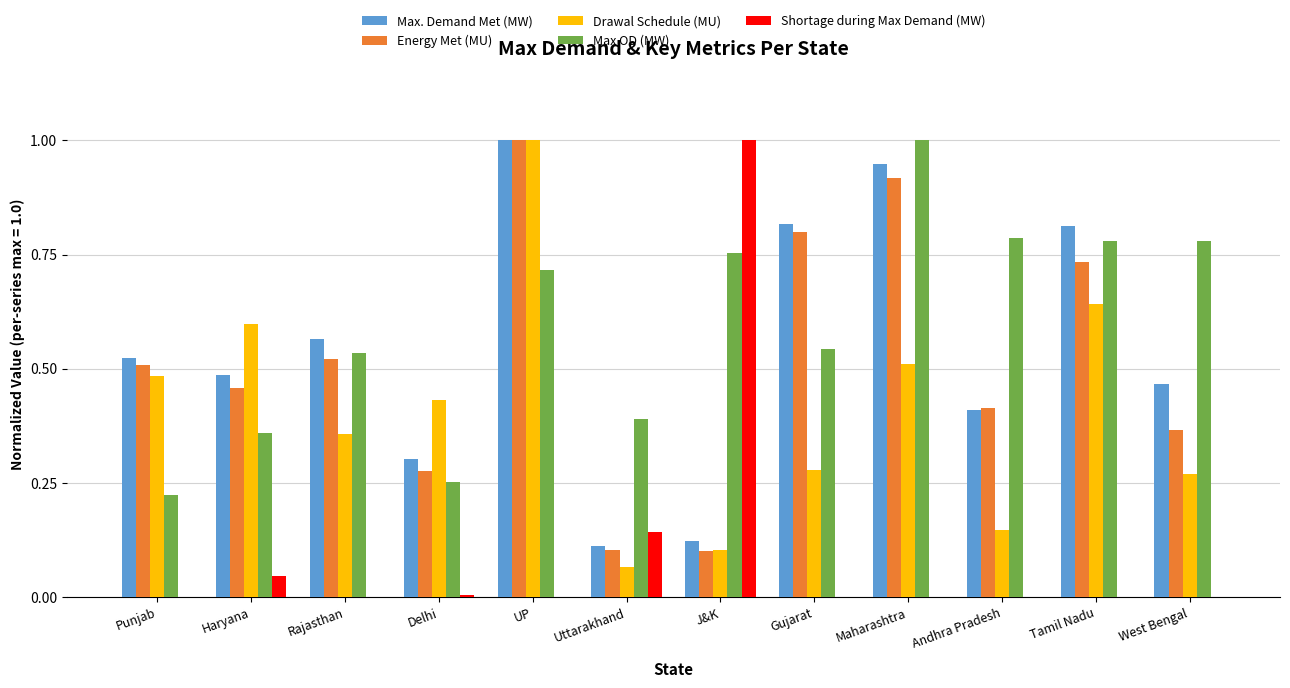

At which category is the sum across all series the highest?

UP